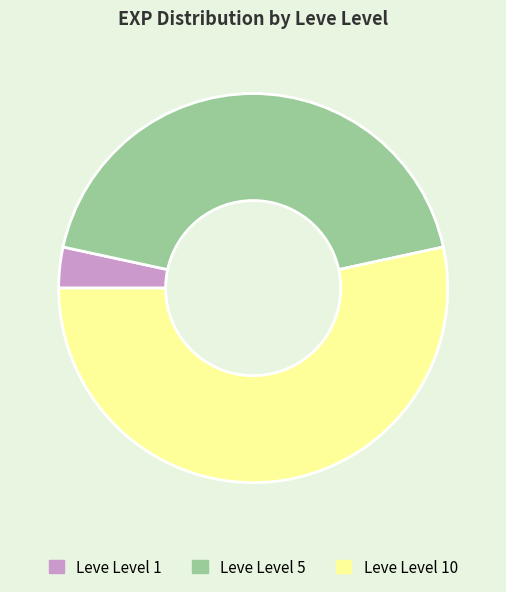

What is the largest slice in the pie chart?

Leve Level 10